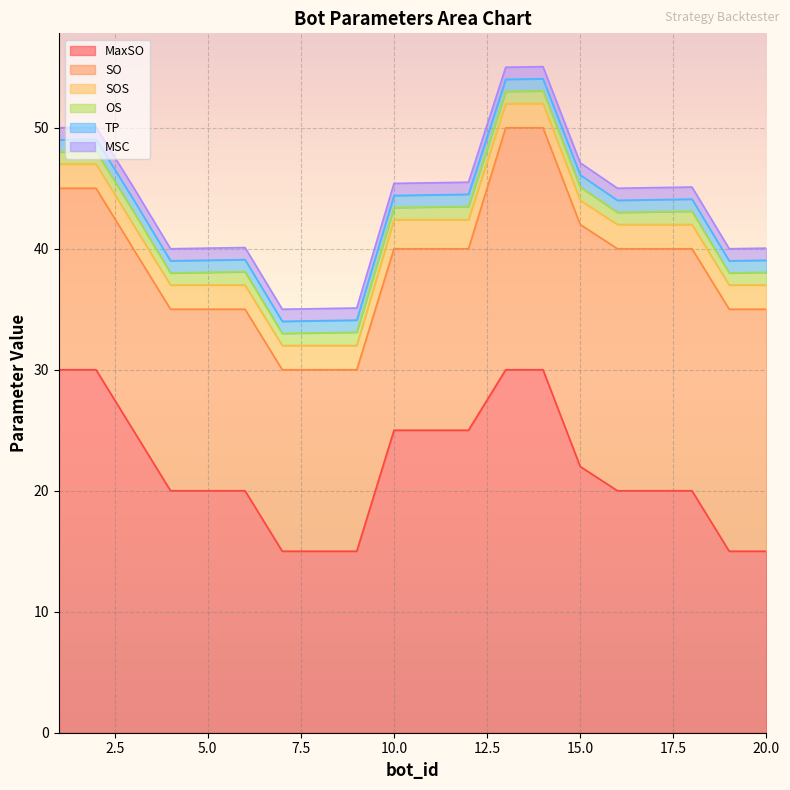

Which category has the lowest value in the TP series?

1